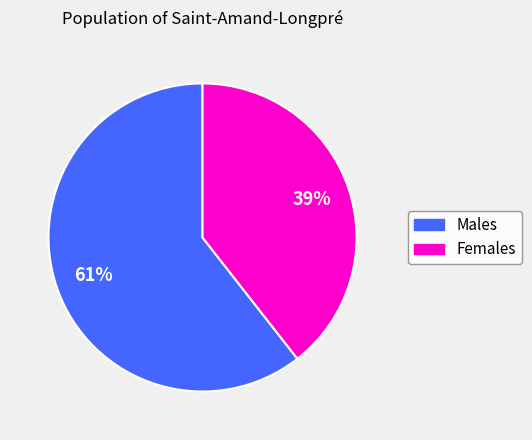

To the nearest percent, what is the average slice percentage?

50%